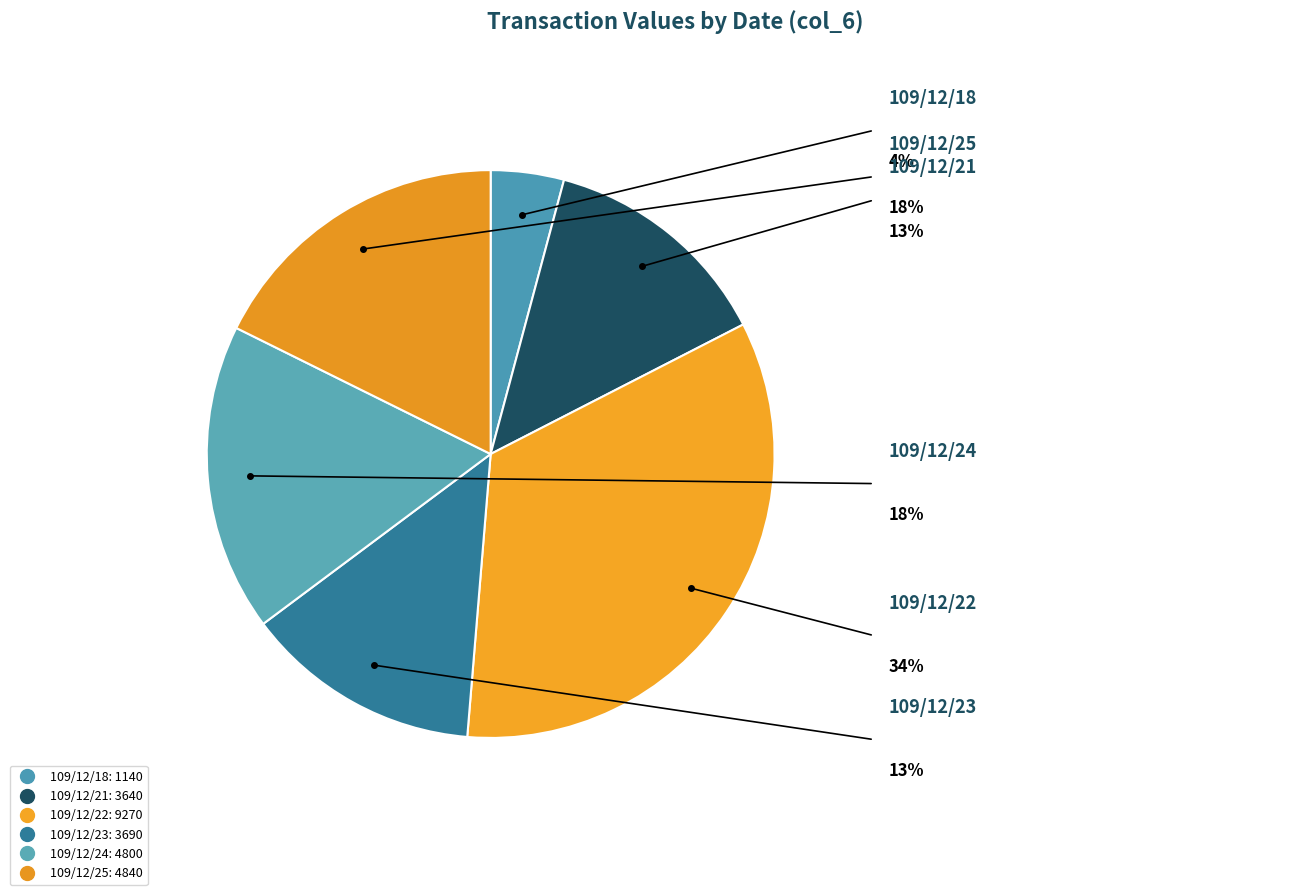

Which category has the smallest portion of the pie?

109/12/18